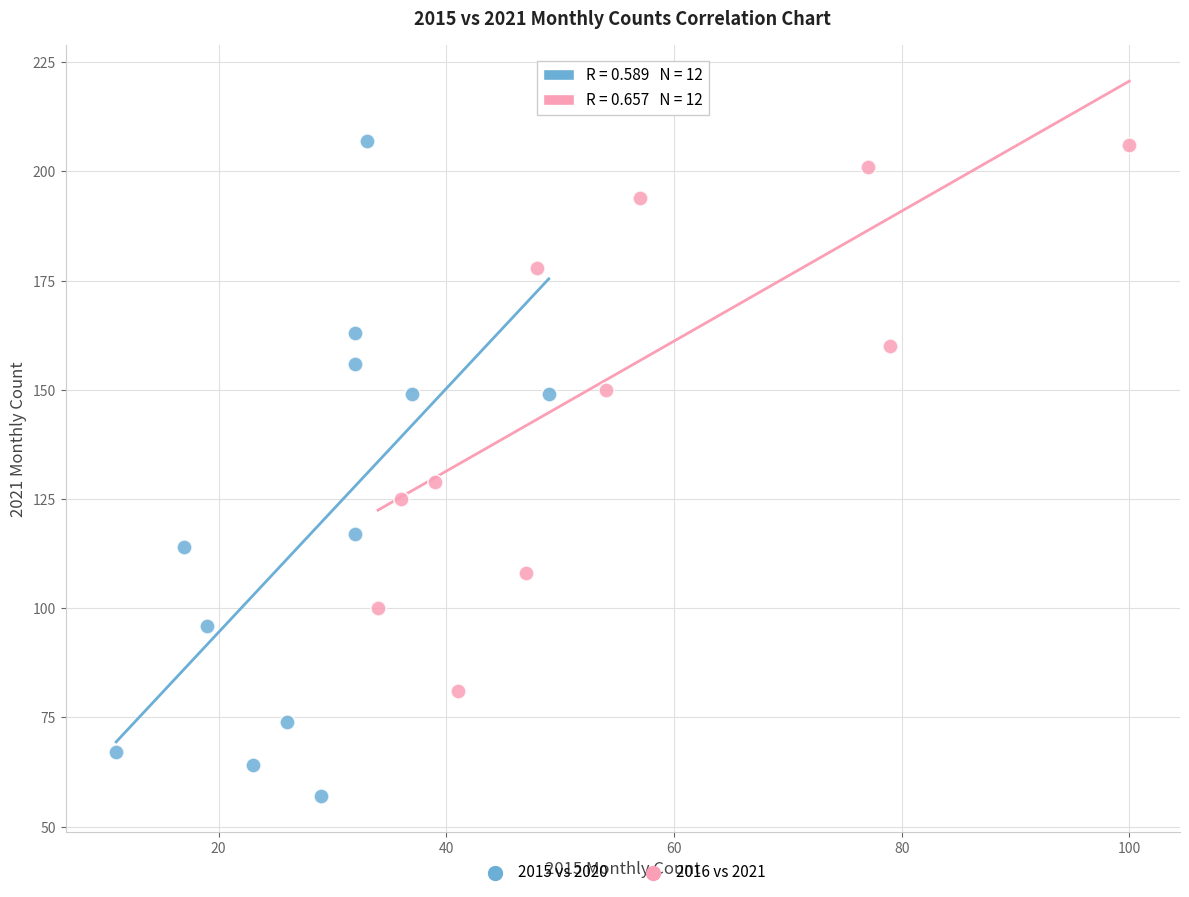

Which series contains the lowest Y value?

2015 vs 2020